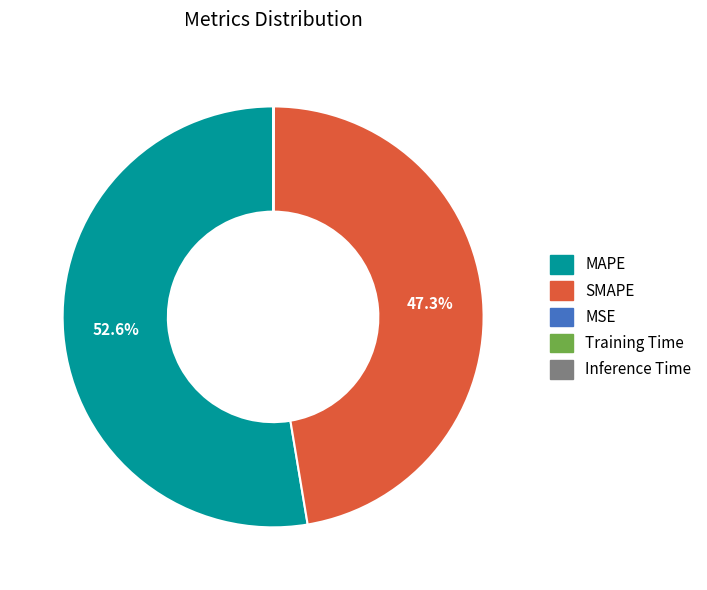

To the nearest percent, what is the average slice percentage?

20%